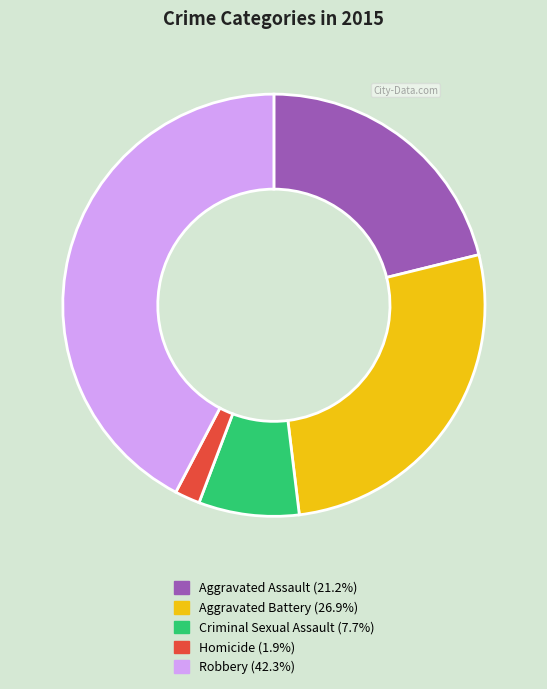

Which category has the smallest portion of the pie?

Homicide